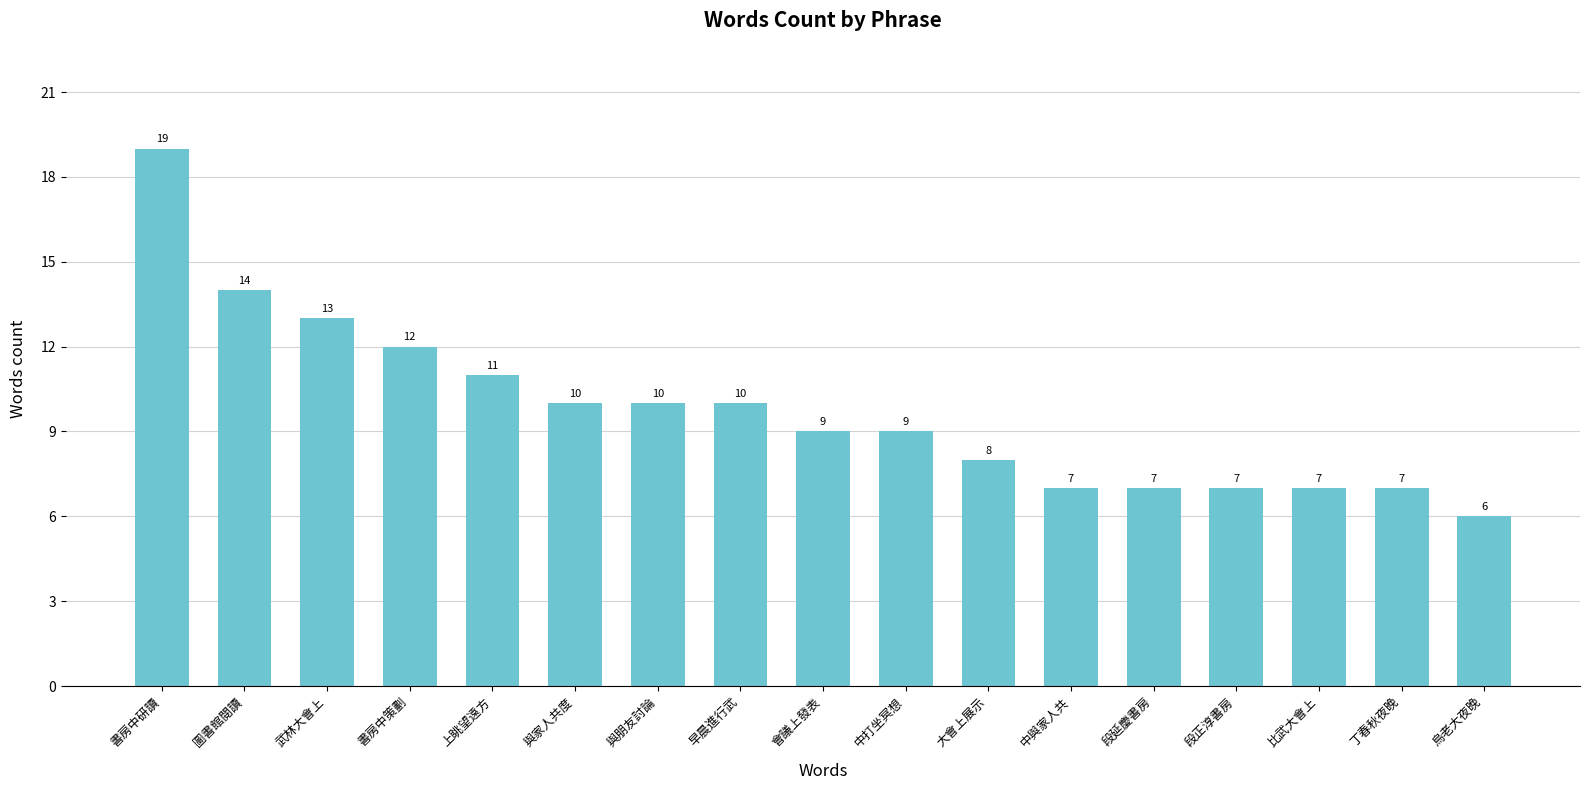

How many bars are there in total?

17